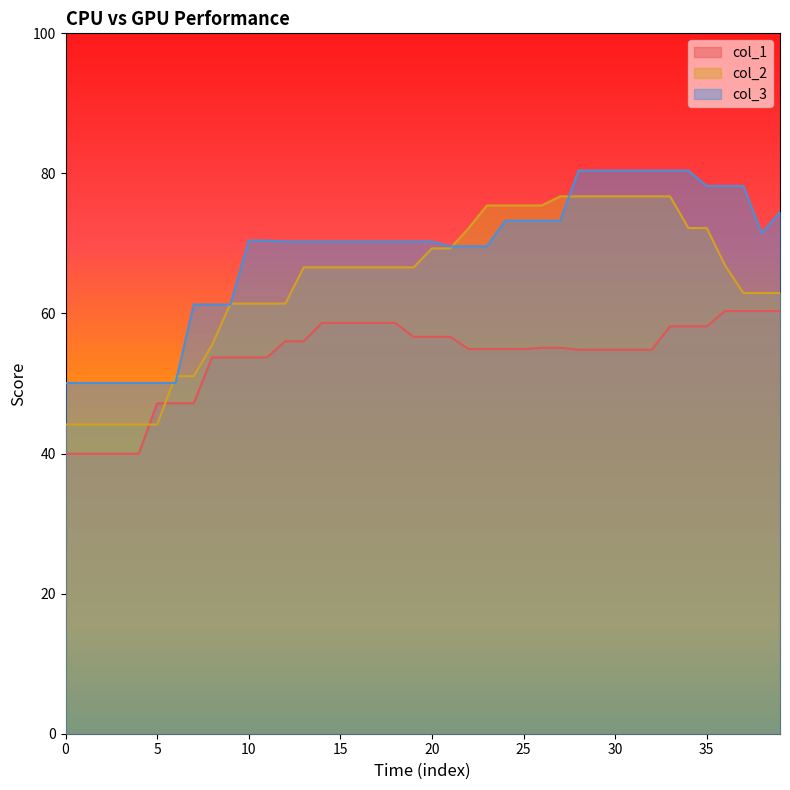

At which label is col_1 closest to 50?

25